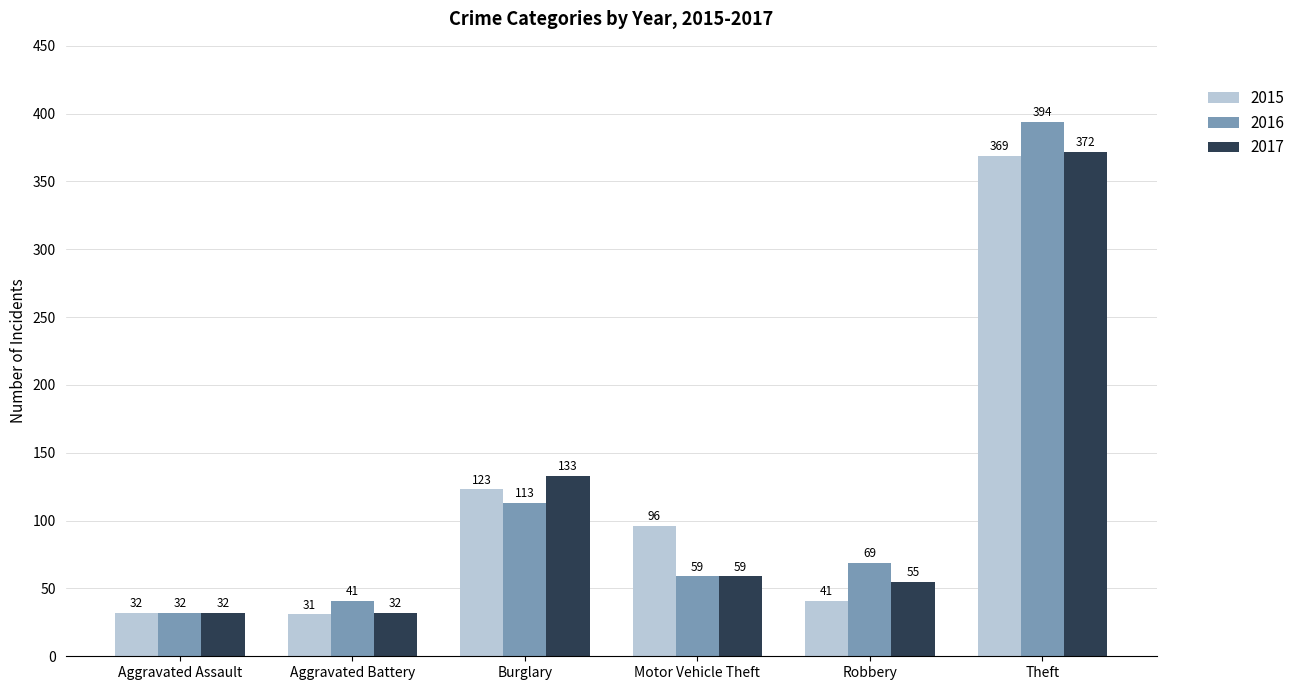

The 2015 series shows 499 at Theft. True or false?

False